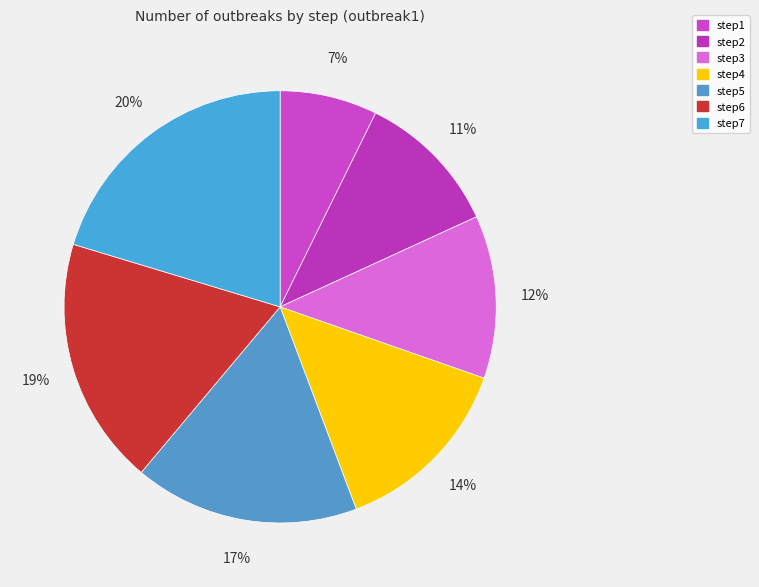

To the nearest percent, what percentage of the pie is step1?

7%